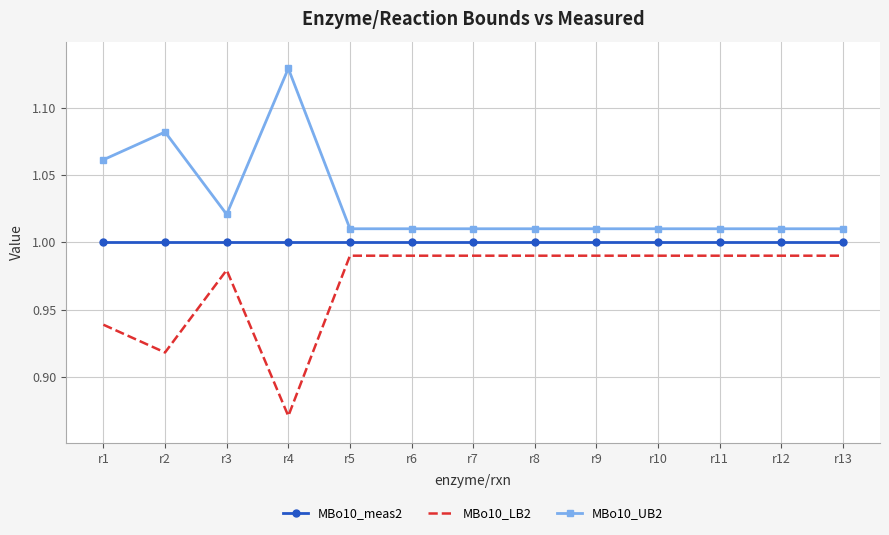

The MBo10_meas2 series shows 0.6 at r10. True or false?

False